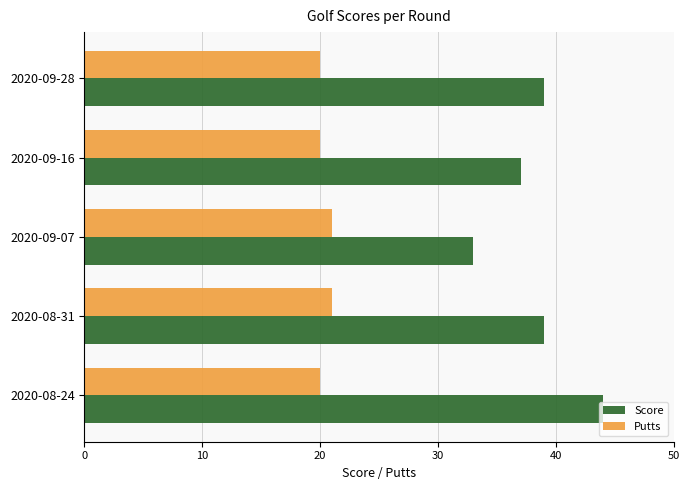

Which series has the largest total across all categories?

Score